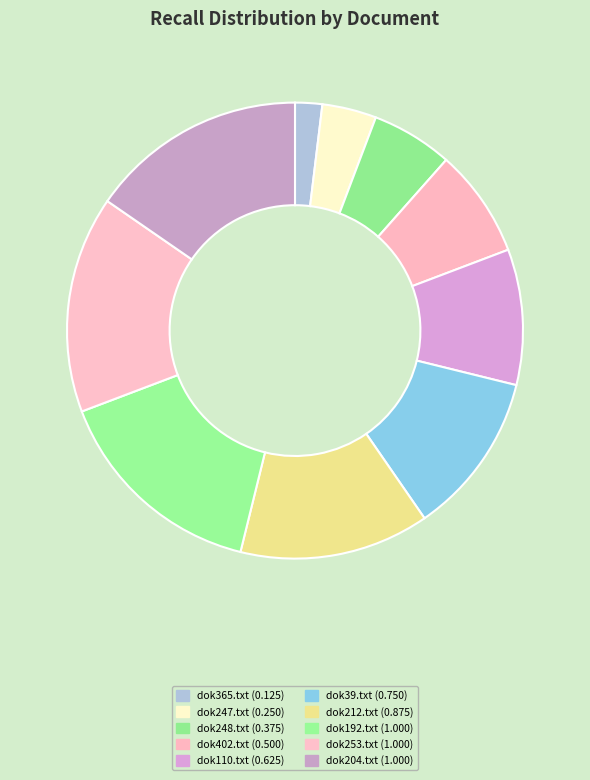

Which slice is the smallest?

dok365.txt